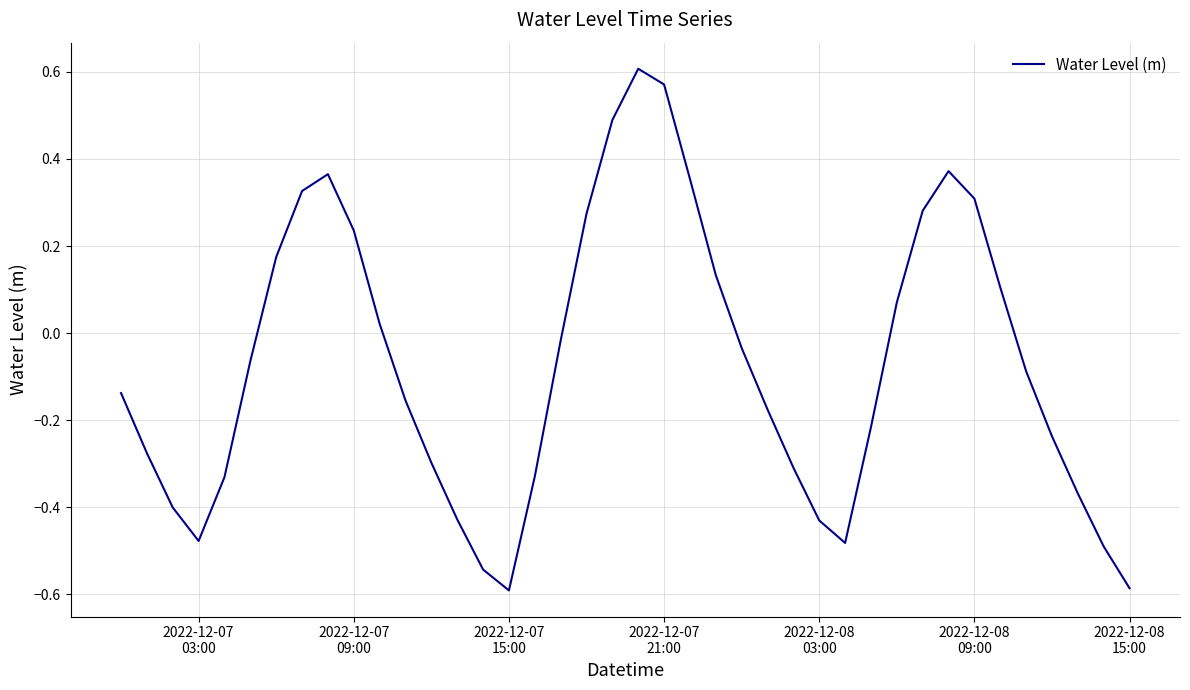

What is the difference between the maximum and minimum values?

1.2